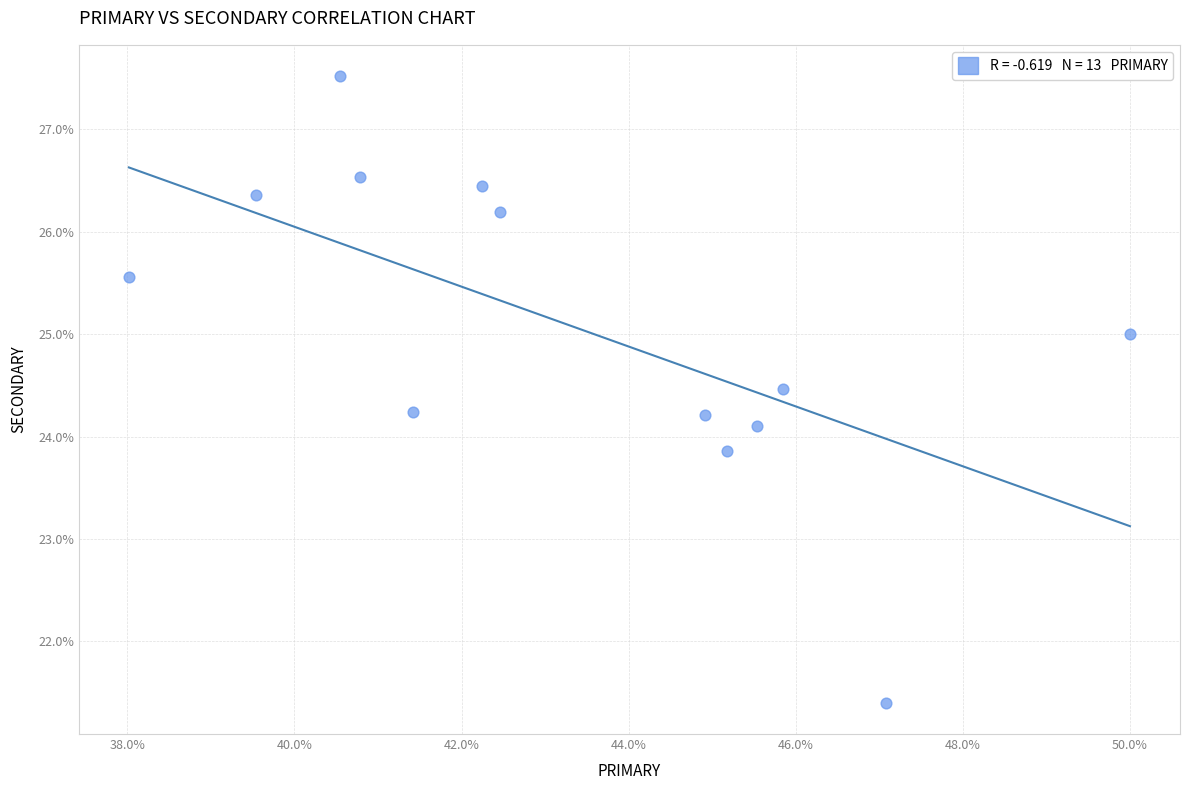

What is the range of X values (max minus min)?

12.0